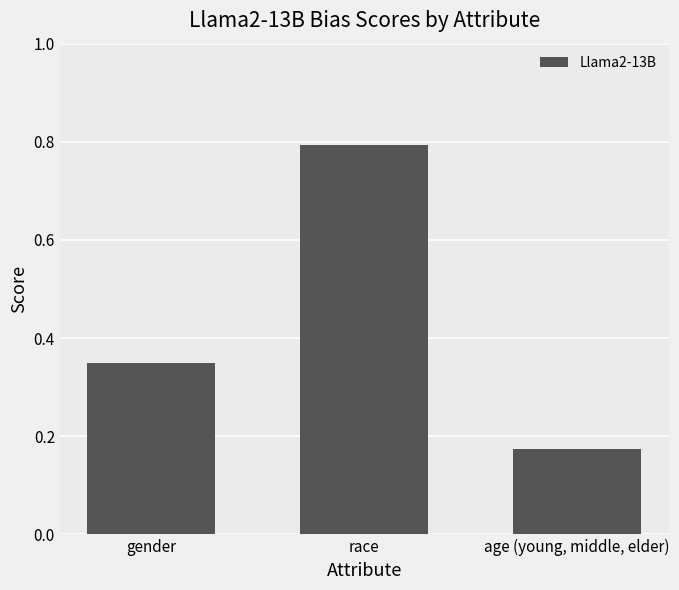

How many bars are there in total?

3